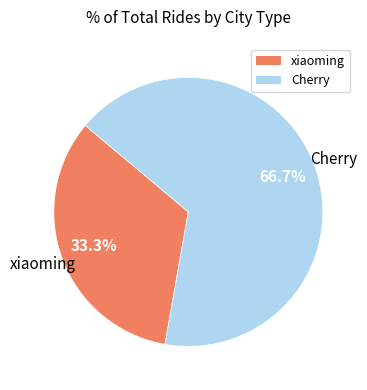

To the nearest percent, what is the difference between the xiaoming and Cherry slice percentages?

33%